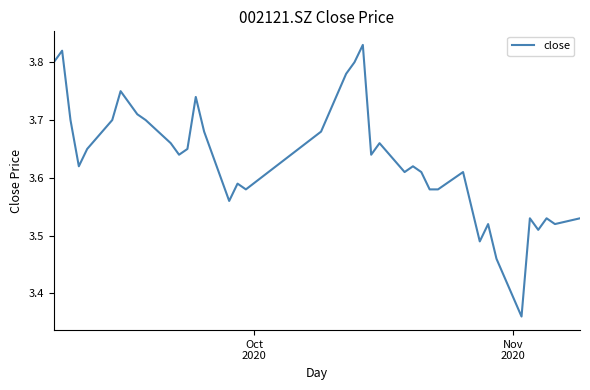

How many lines are shown in the chart?

1